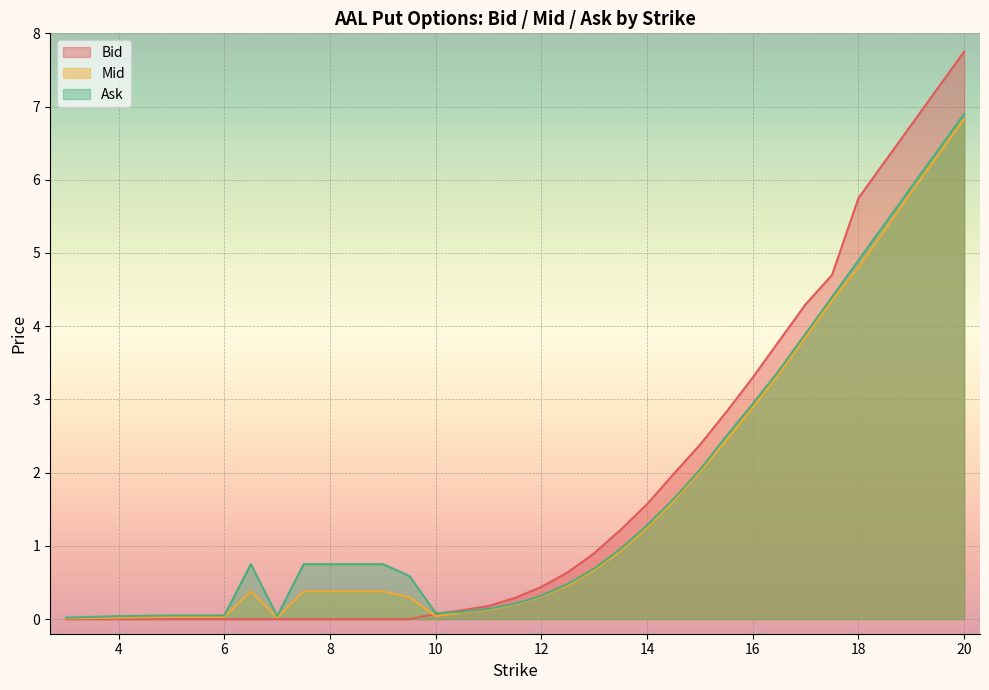

Which category has the highest value in the Ask series?

20